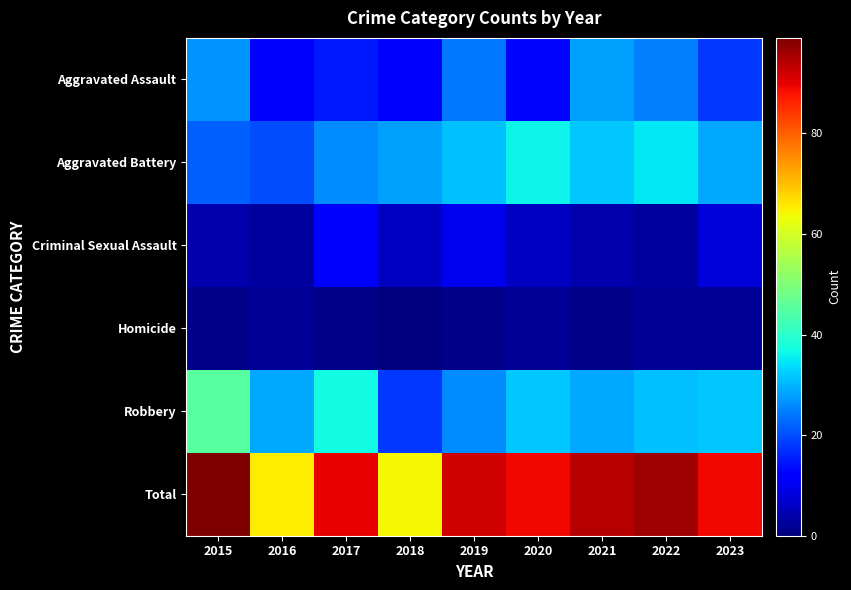

Which has a higher value, 2020 or 2016?

2020